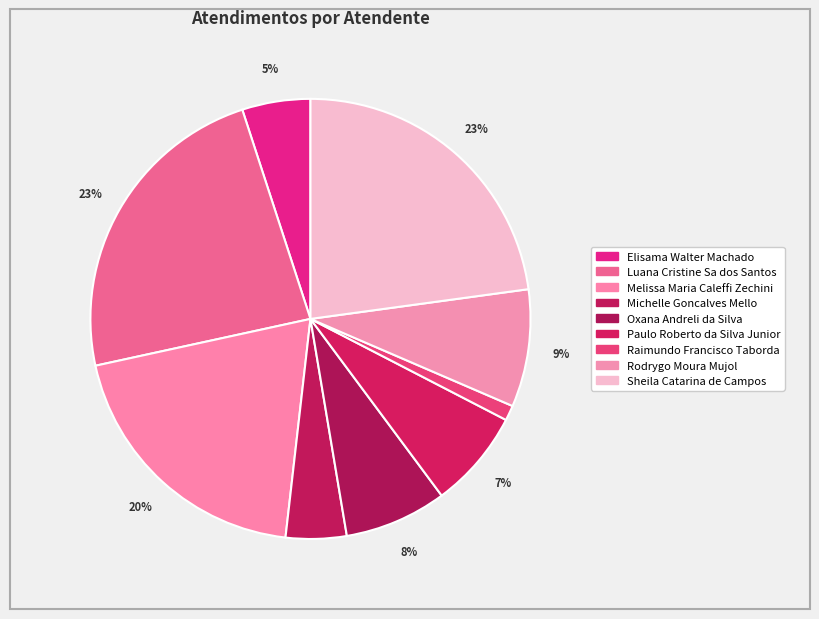

Is it true that Oxana Andreli da Silva is 8% of the pie?

True